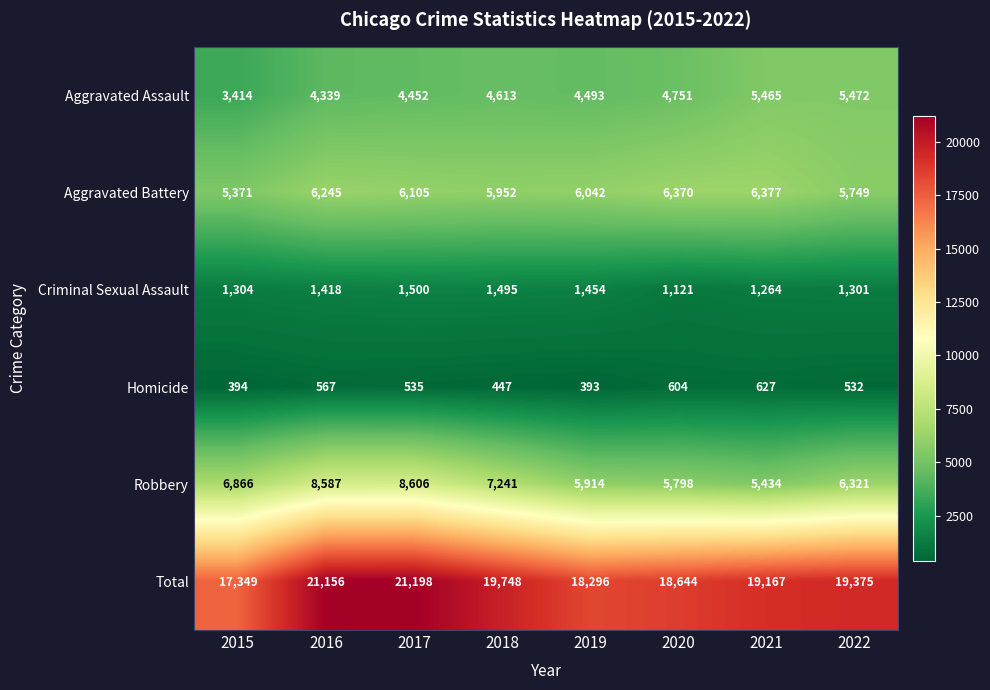

How many data points in Aggravated Assault are less than 4613?

4